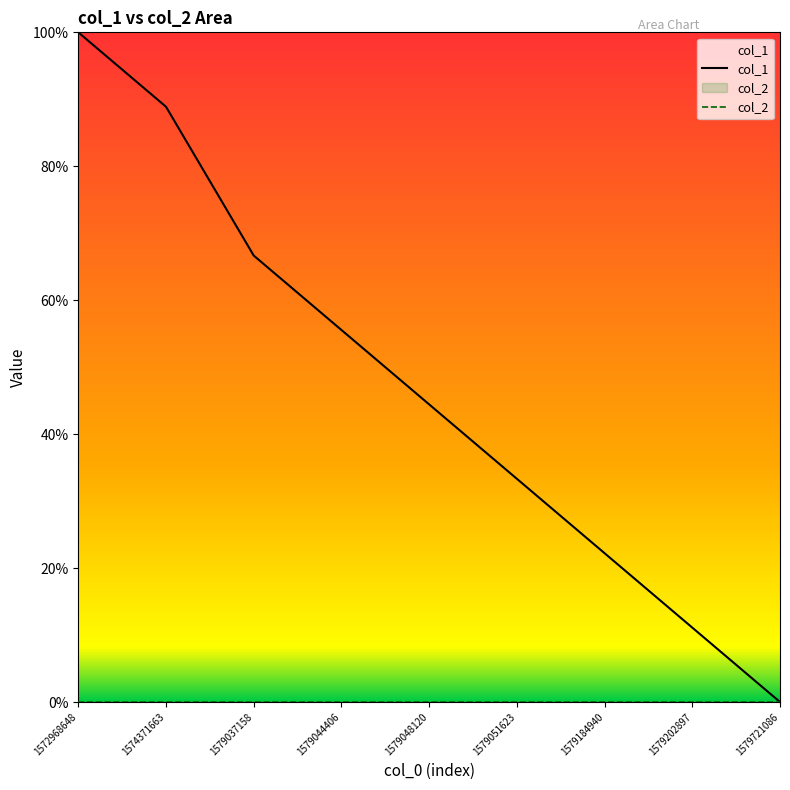

At which category does the chart reach its minimum across all series?

1579721086